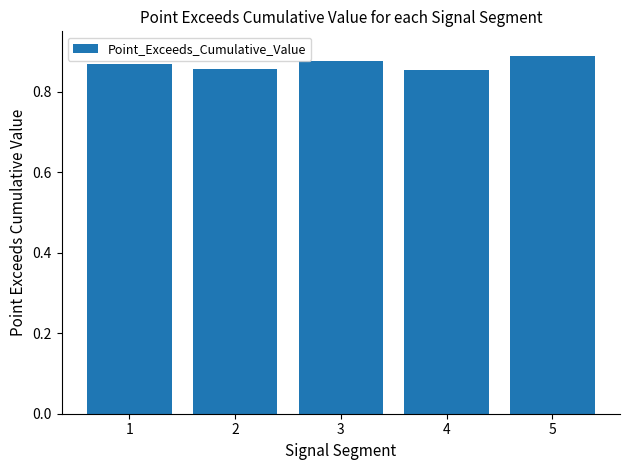

The chart shows a value of 0.4 at 1. True or false?

False